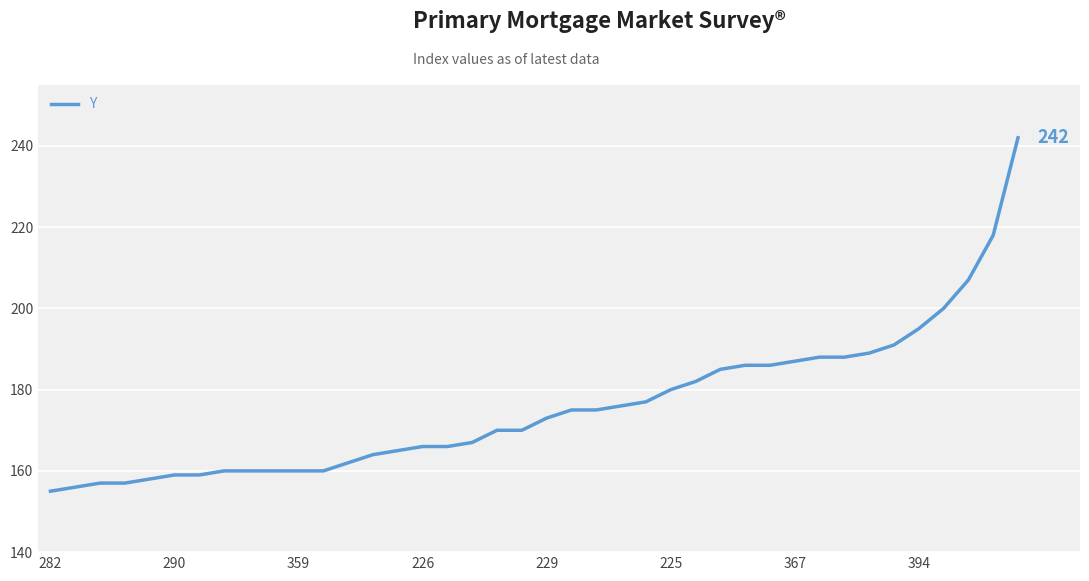

What is the maximum value shown in the chart?

242